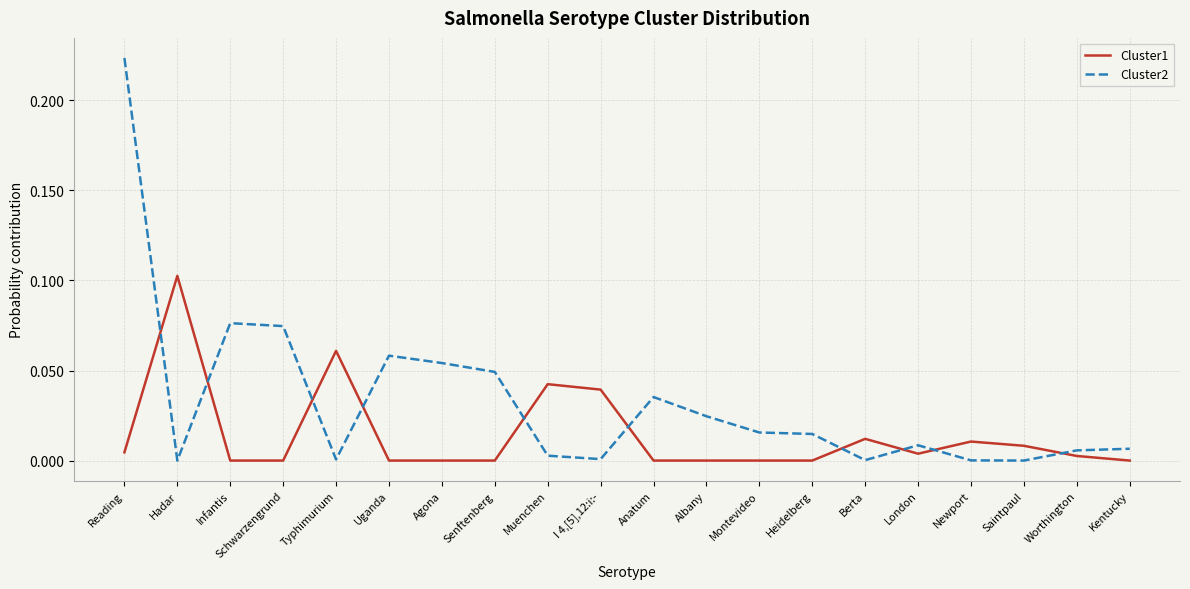

Is it true that Cluster2 equals 0.1 at Anatum?

False